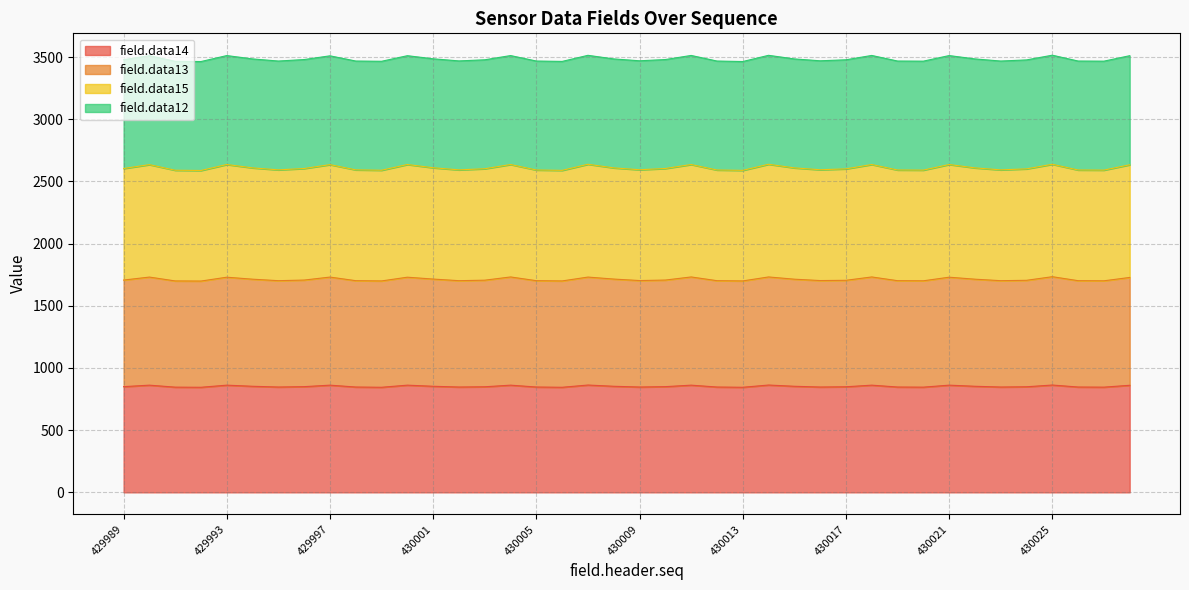

The field.data13 series shows 1701 at 430027. True or false?

True